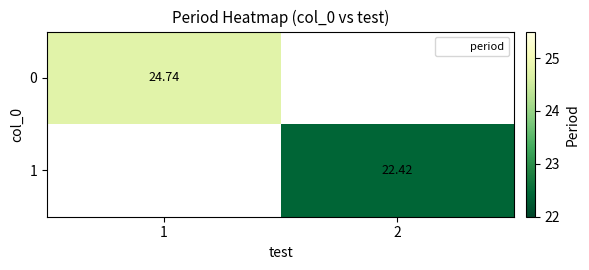

What is the highest value of the 0 series?

24.7